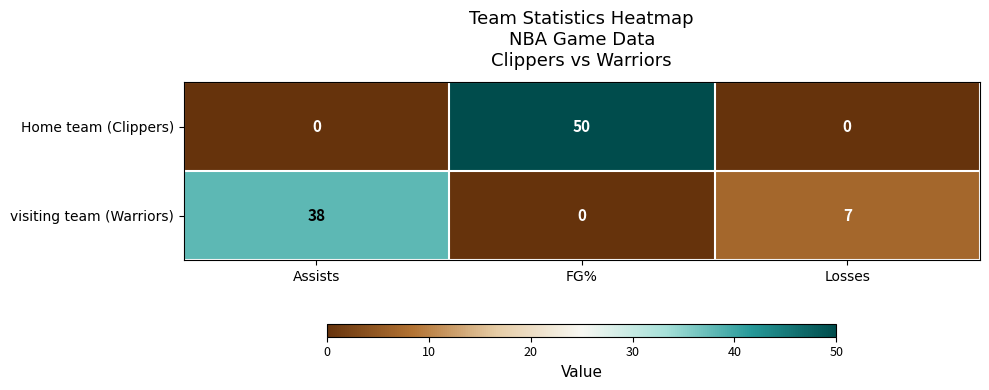

How many categories are shown in the chart?

3